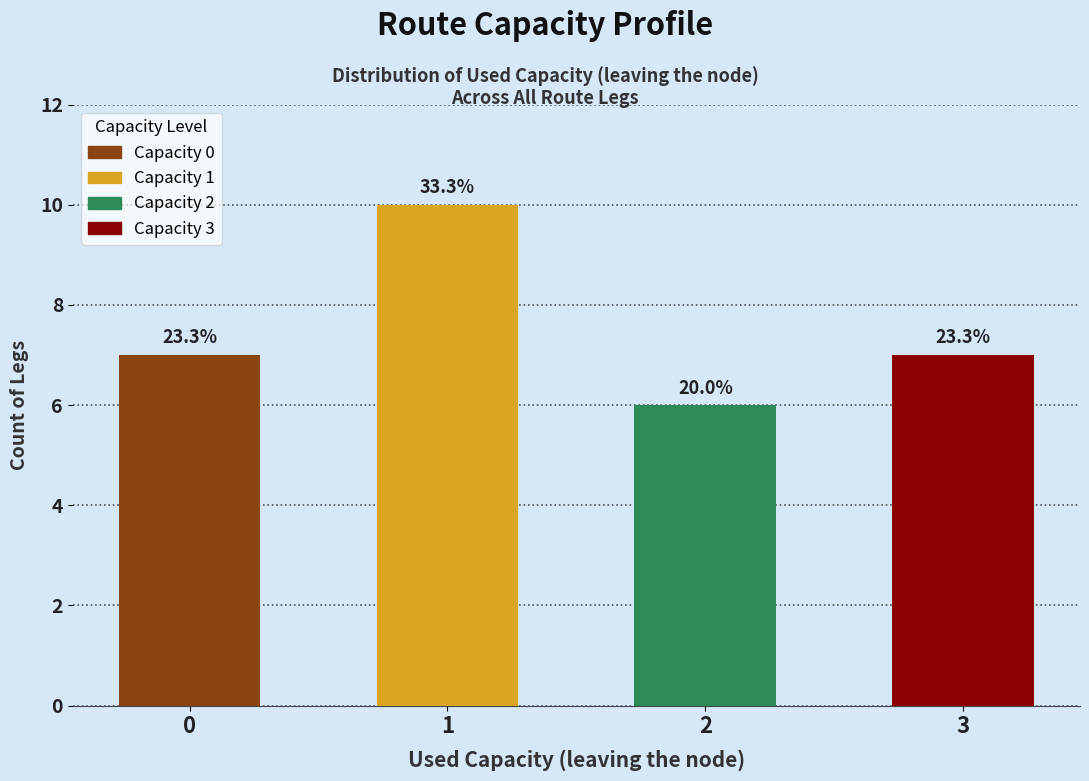

How many categories are shown in the chart?

4